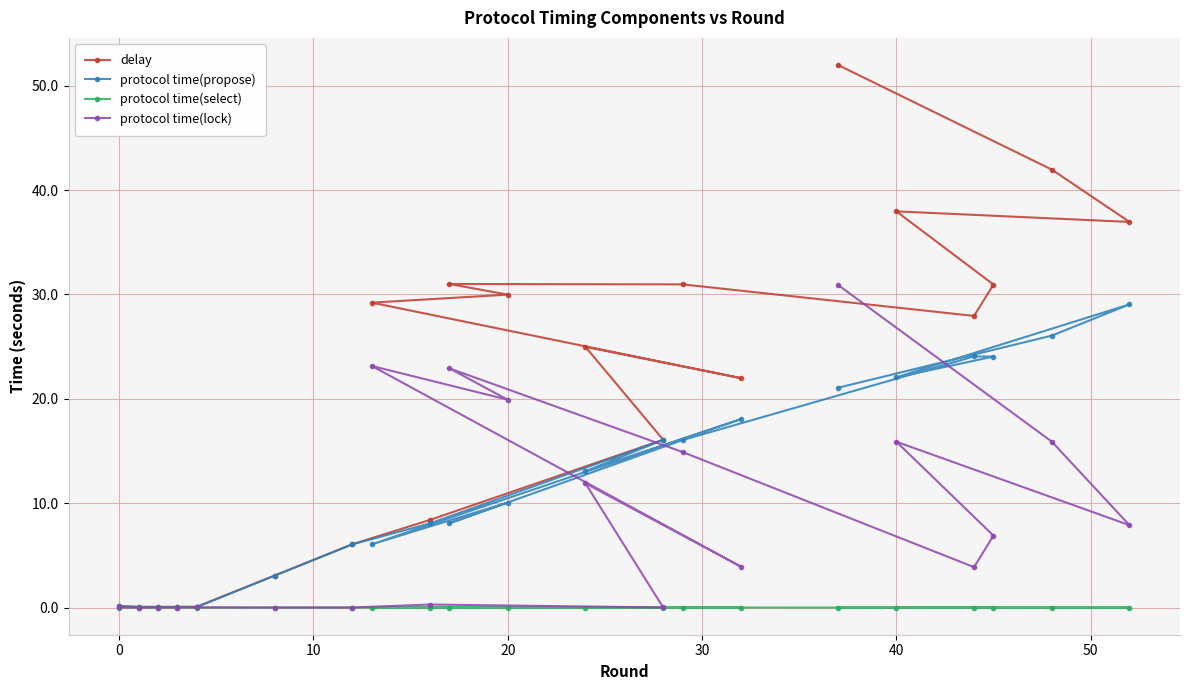

Which series has the largest range (max minus min)?

delay